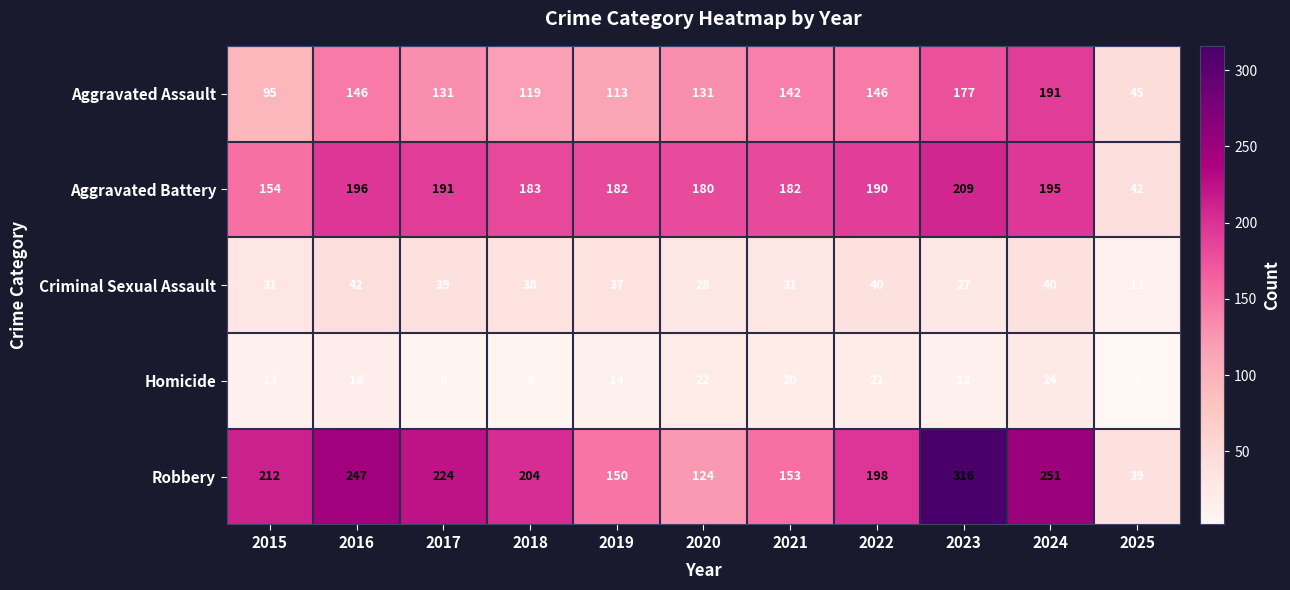

What value does the Homicide series have at 2018?

8